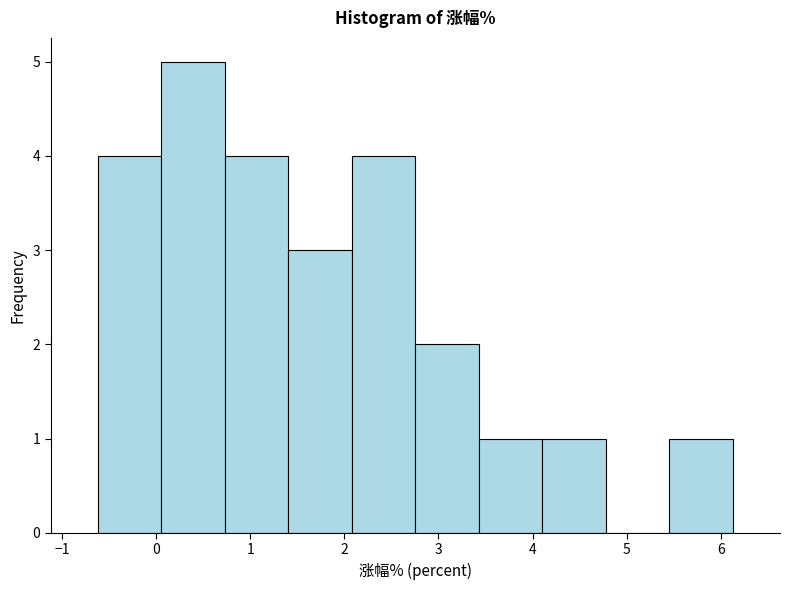

Reading left to right, transcribe this chart: for each bar, give the range it covers on the x-axis and its height. Neither the bar edges nor the heights are printed on the chart, so give them approximately, as read against the axes.

-0.6 to 0.1: 4
0.1 to 0.7: 5
0.7 to 1.4: 4
1.4 to 2.1: 3
2.1 to 2.8: 4
2.8 to 3.4: 2
3.4 to 4.1: 1
4.1 to 4.8: 1
4.8 to 5.5: 0
5.5 to 6.1: 1